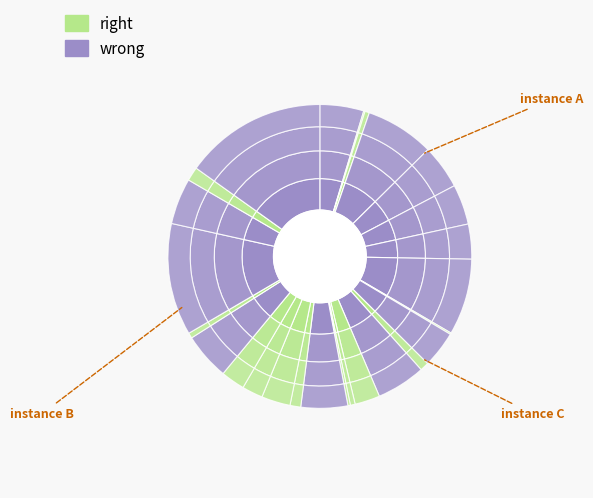

Count the number of slices in the pie.

26